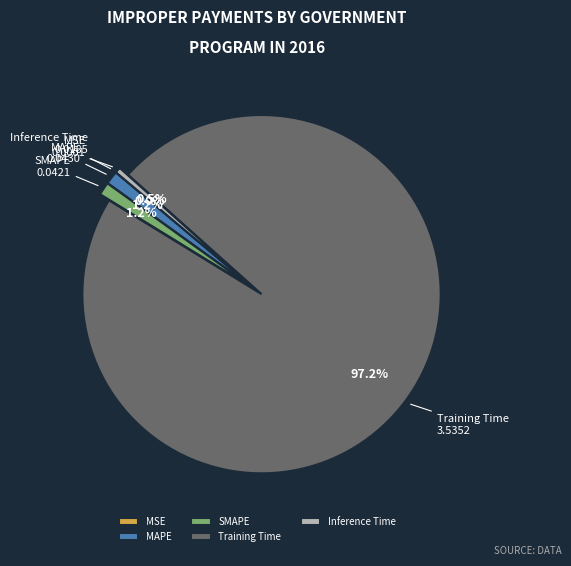

To the nearest percent, what portion does SMAPE represent?

1%